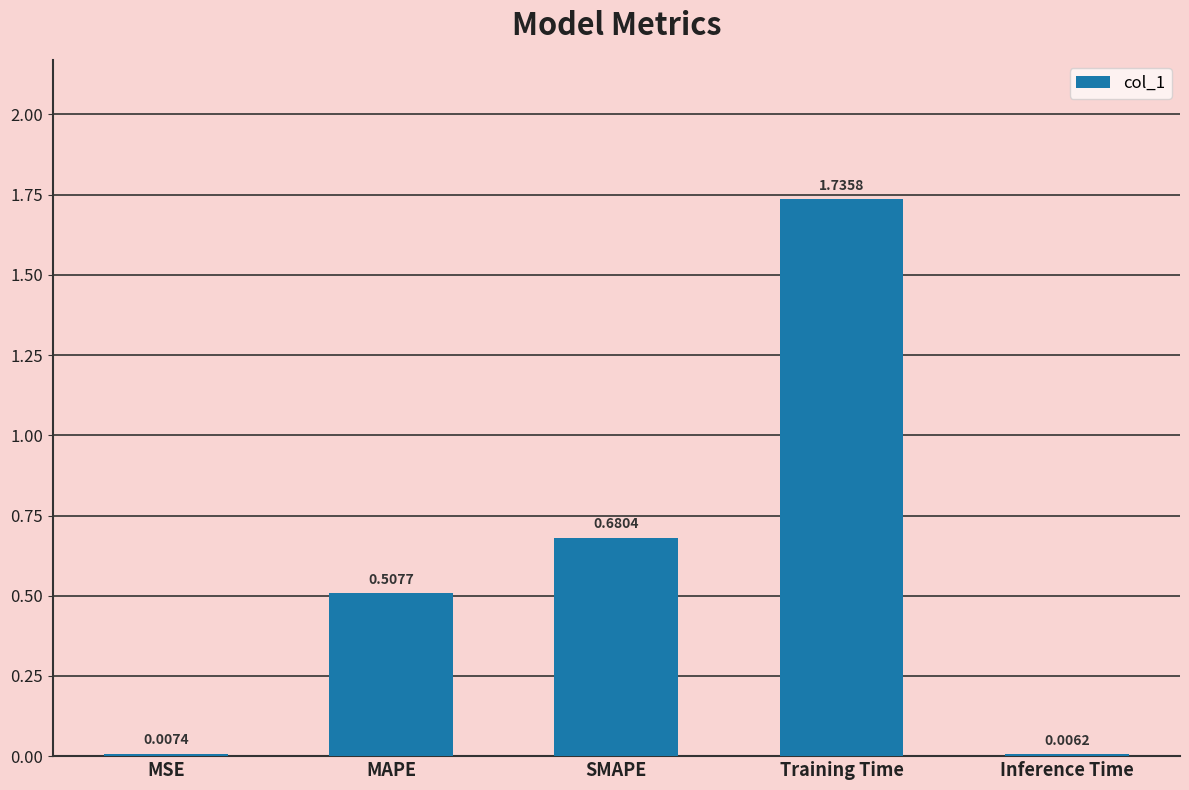

How many data points does each series have?

5